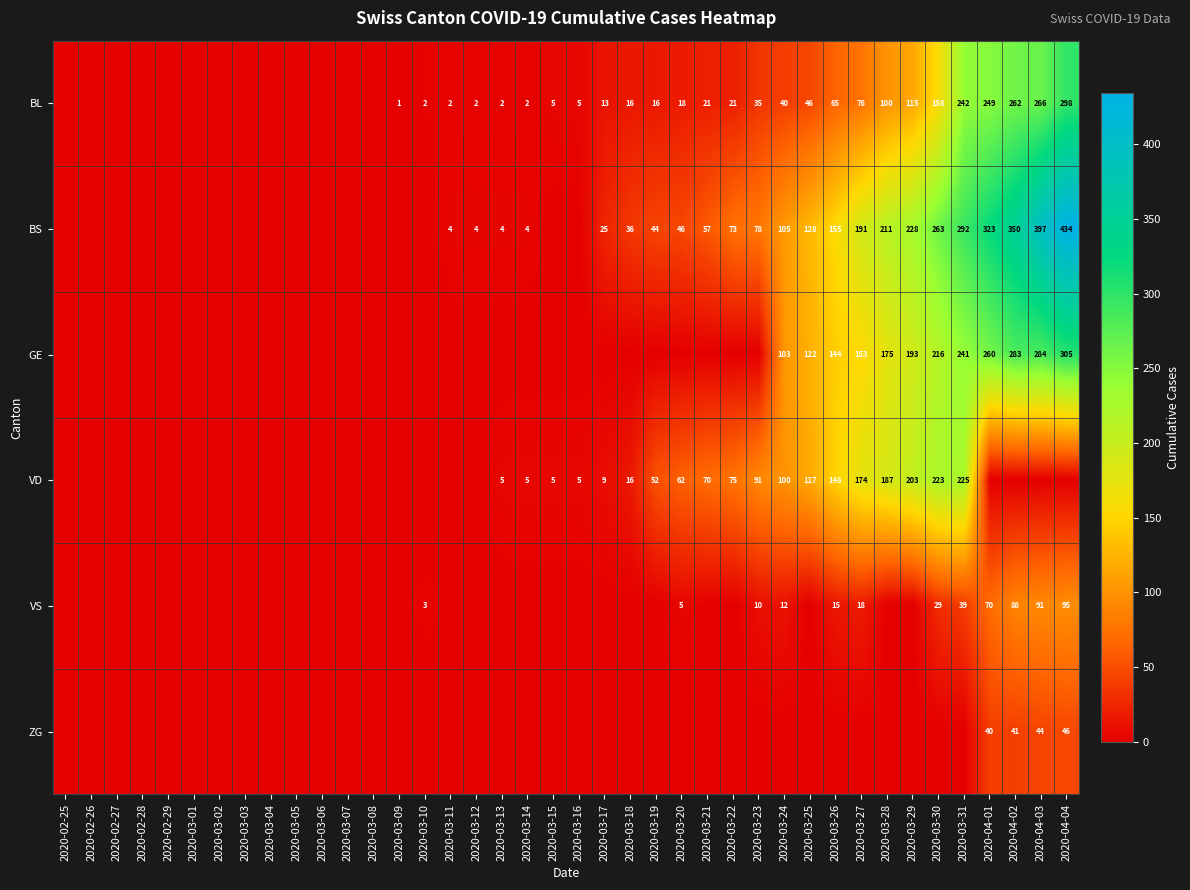

Is the value of BL at 2020-03-09 greater than the value of BS at 2020-04-02?

No